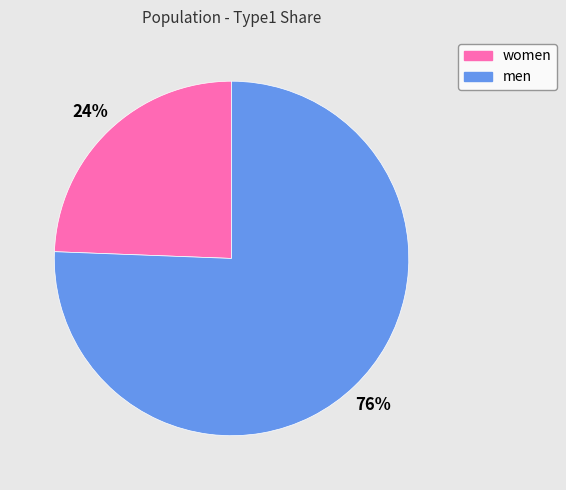

Which category has the smallest portion of the pie?

women